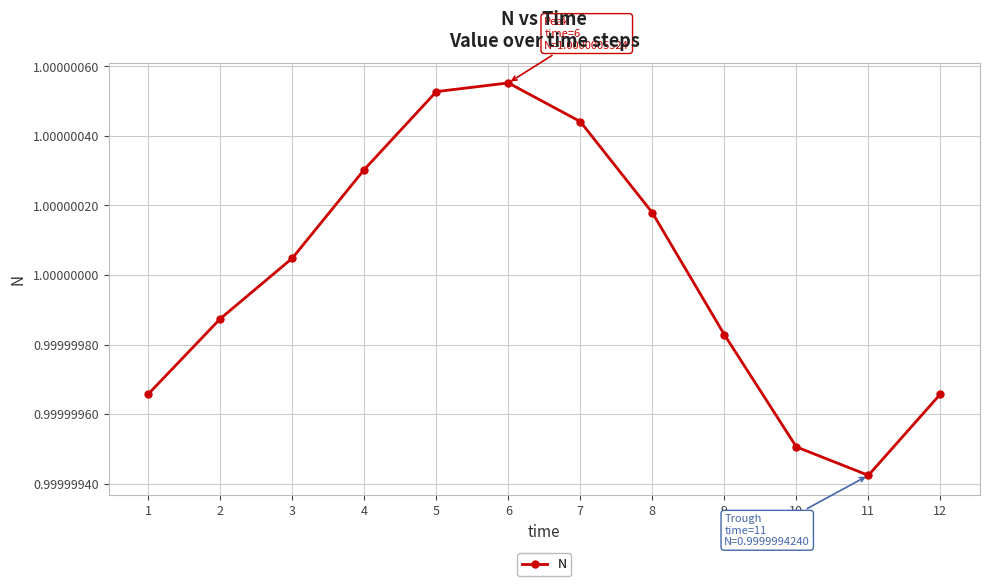

The chart shows a value of 0.3 at 7. True or false?

False